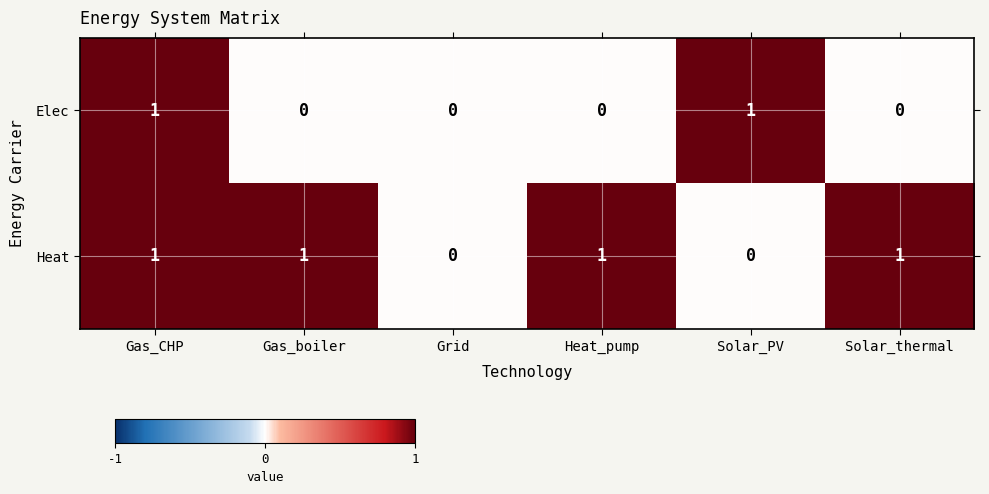

What is the sum of all Heat values?

4